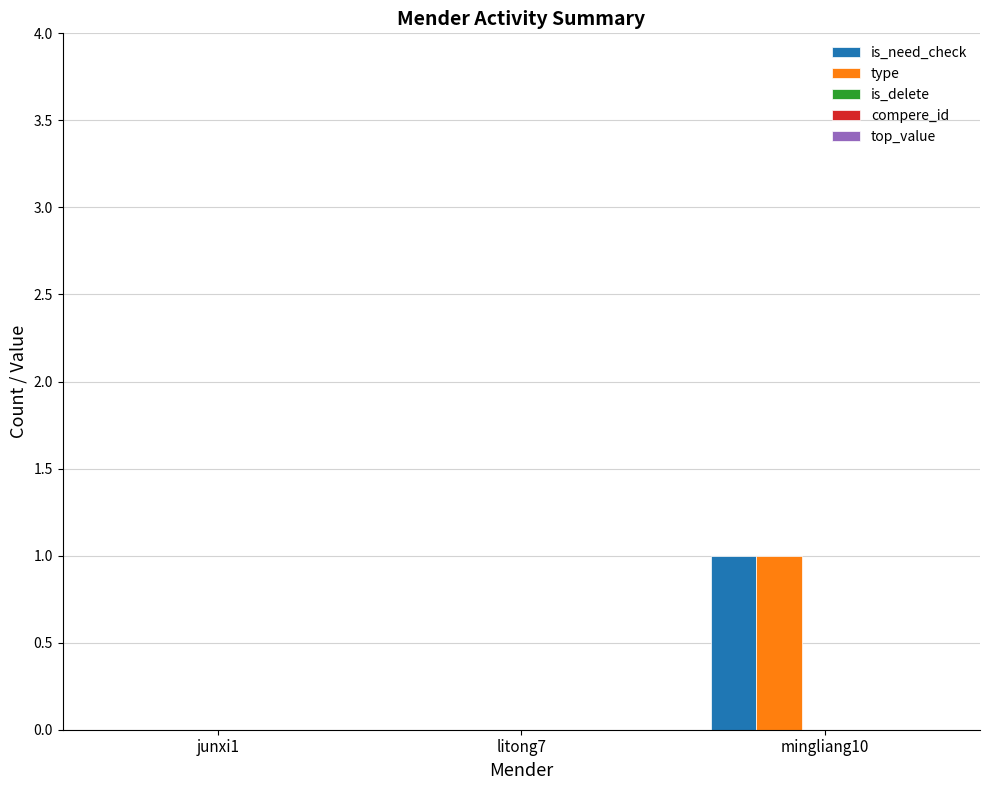

At which label does type reach its peak?

mingliang10